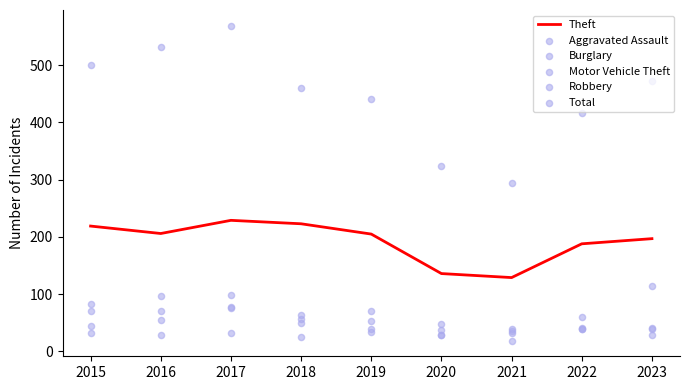

Which series has the widest spread of Y values?

Total